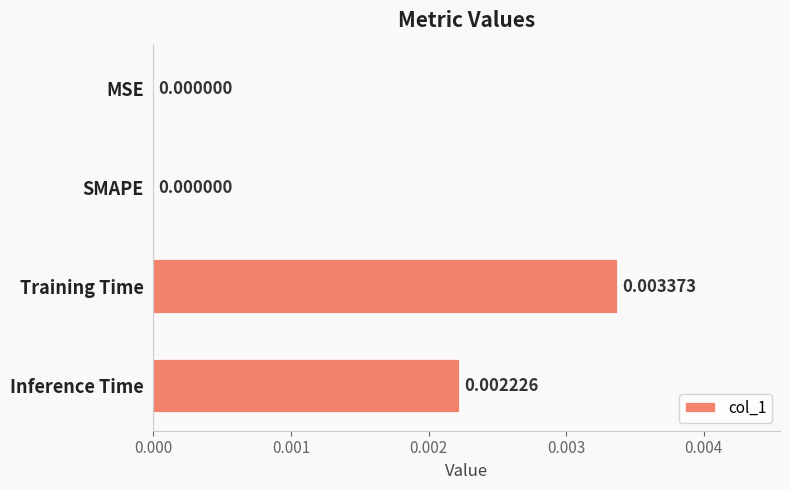

Which category has the highest value across all series?

Training Time